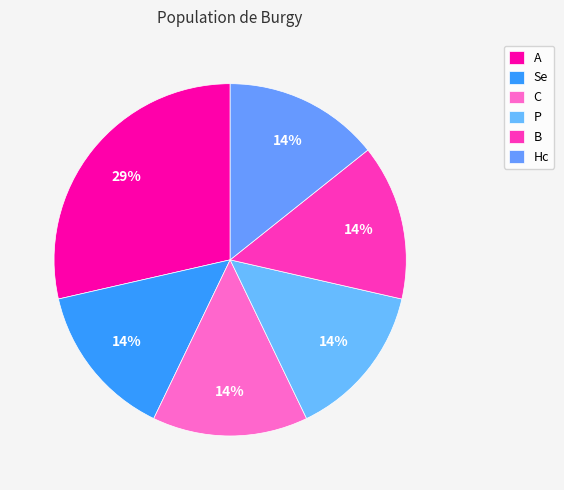

Count the number of slices in the pie.

6